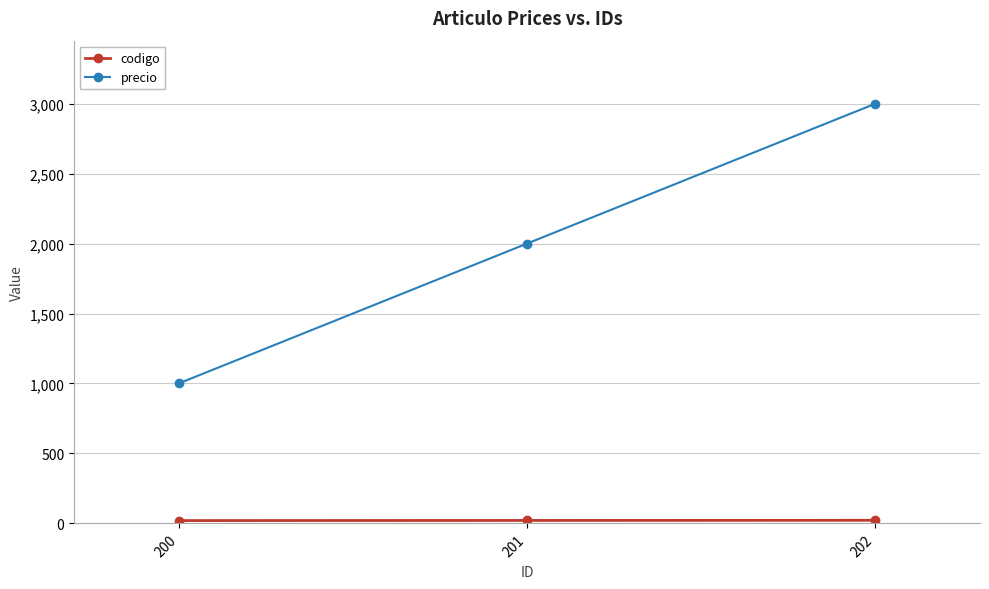

Which series has the largest range (max minus min)?

precio